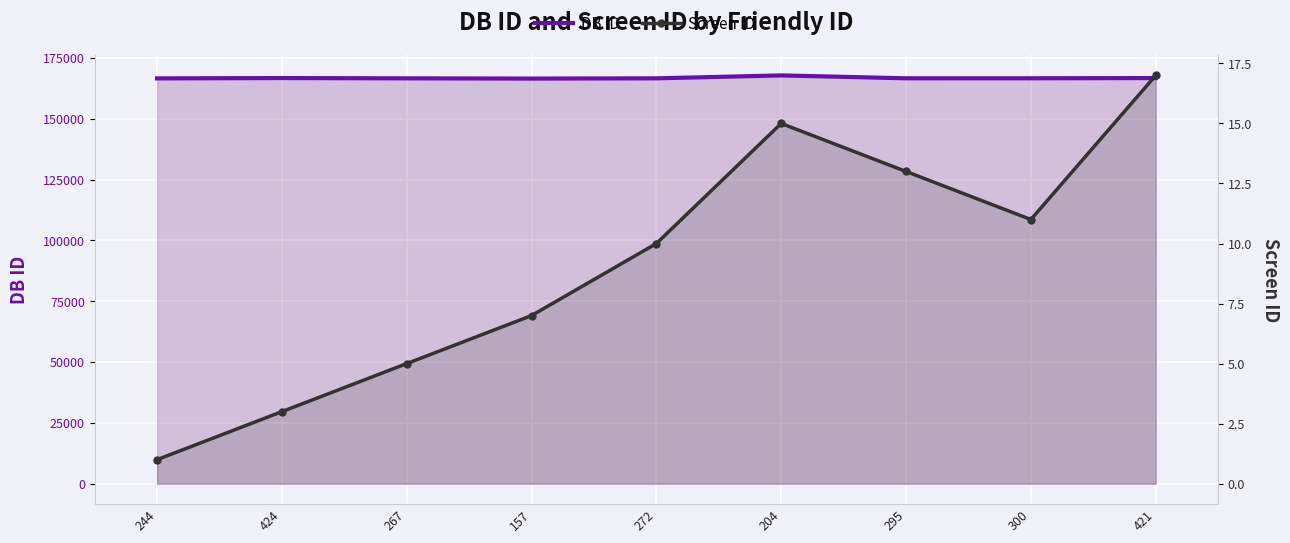

How many series are shown in this chart?

2